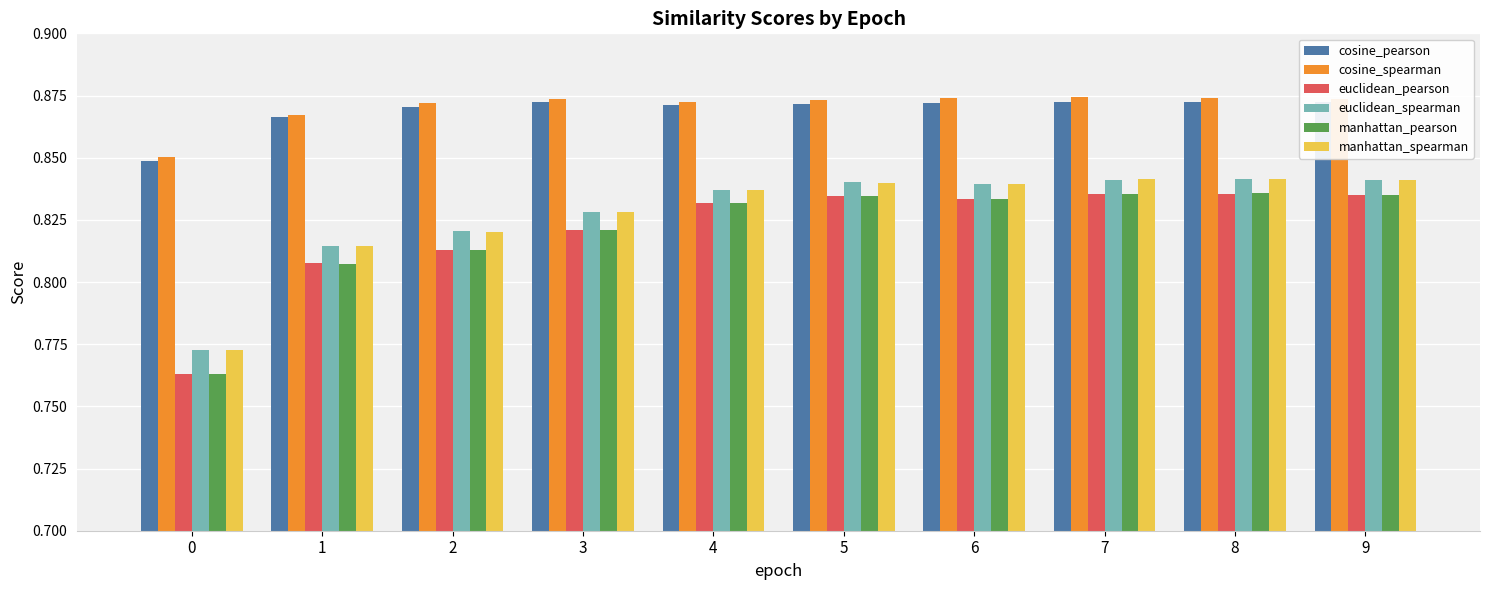

At how many categories does at least one series exceed 0?

10